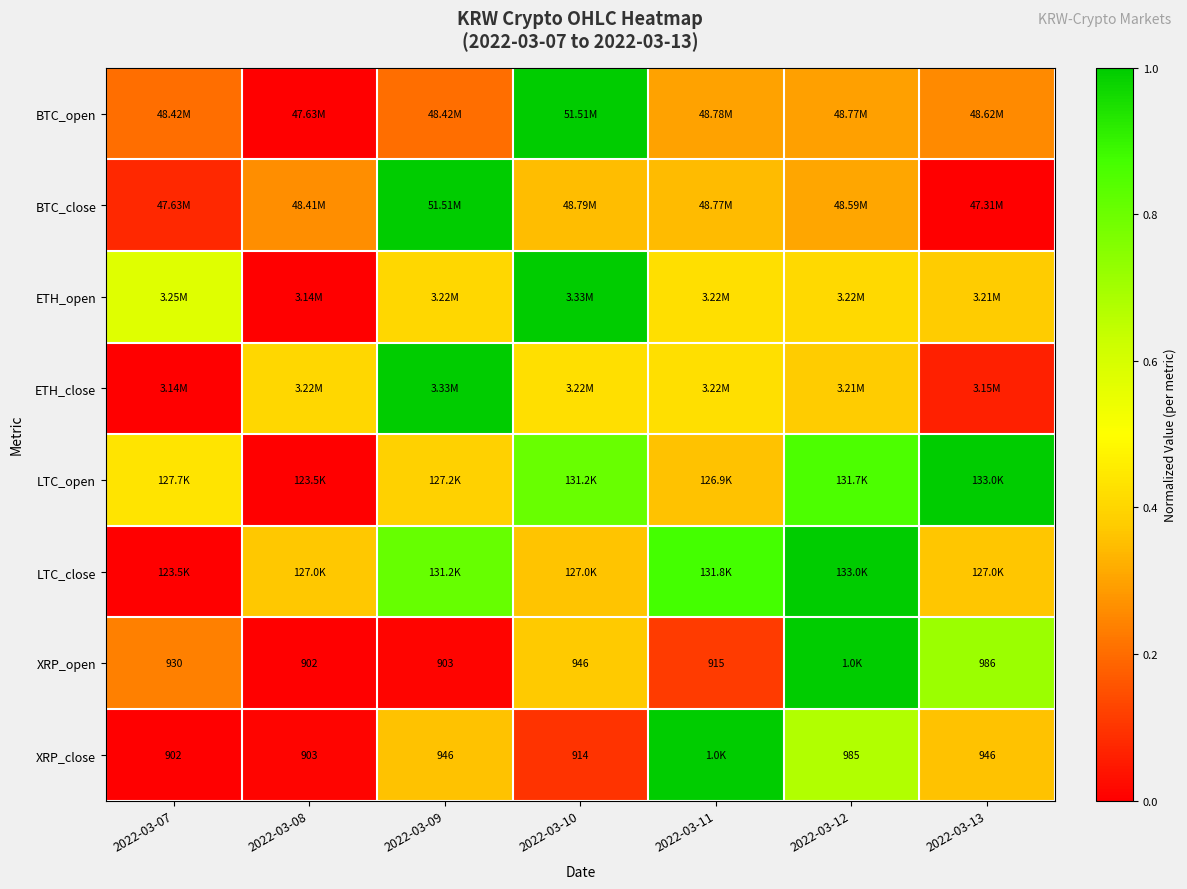

What is the difference between the maximum and second lowest values in the LTC_close series?

0.6